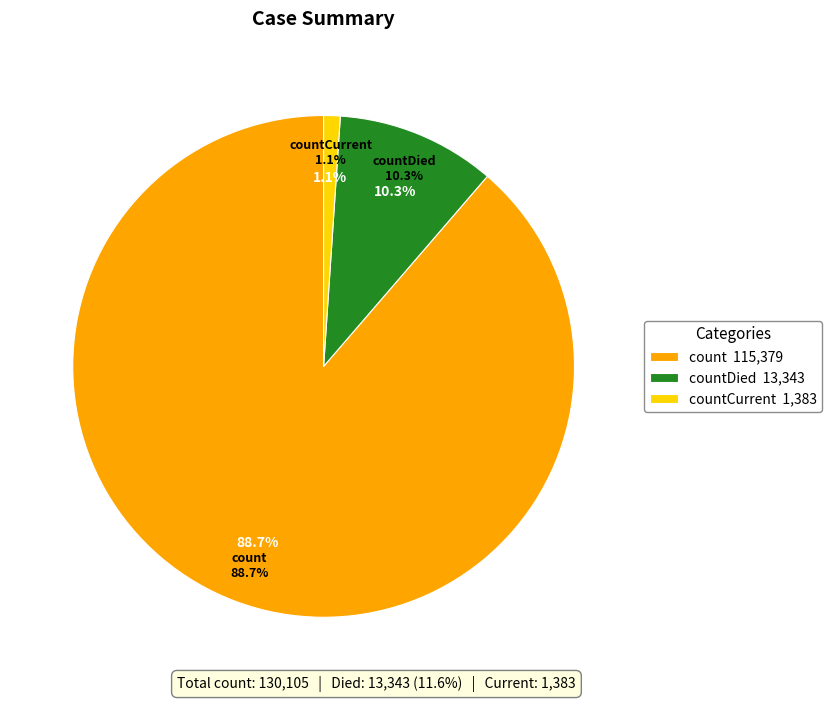

What is the change in value from count to countCurrent?

-113996